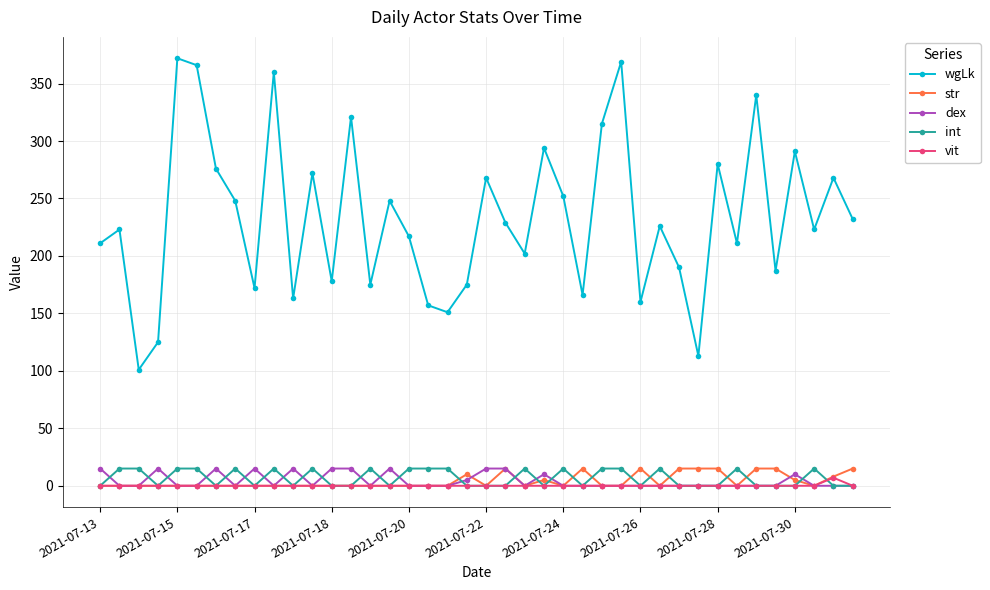

What is the value of the int point at the 27th from the left?

15